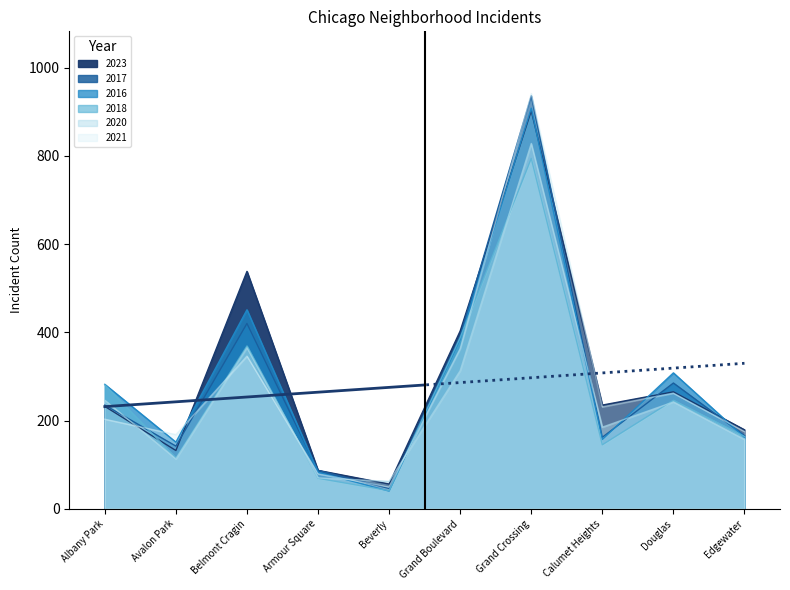

Reading left to right, extract all data points from this chart.

2023: 232	132	538	87	56	403	902	235	265	179
2017: 235	142	420	87	46	392	936	162	285	166
2016: 282	151	451	83	40	384	908	157	308	162
2018: 281	115	369	69	41	388	794	145	246	164
2020: 246	113	365	70	62	313	828	185	242	157
2021: 203	168	346	79	49	363	941	231	262	175